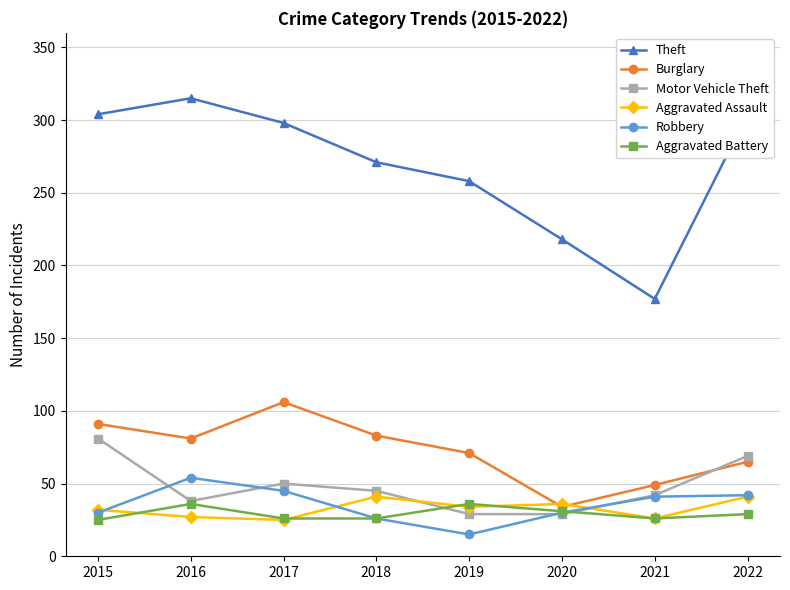

Which category has the lowest value across all series?

2019